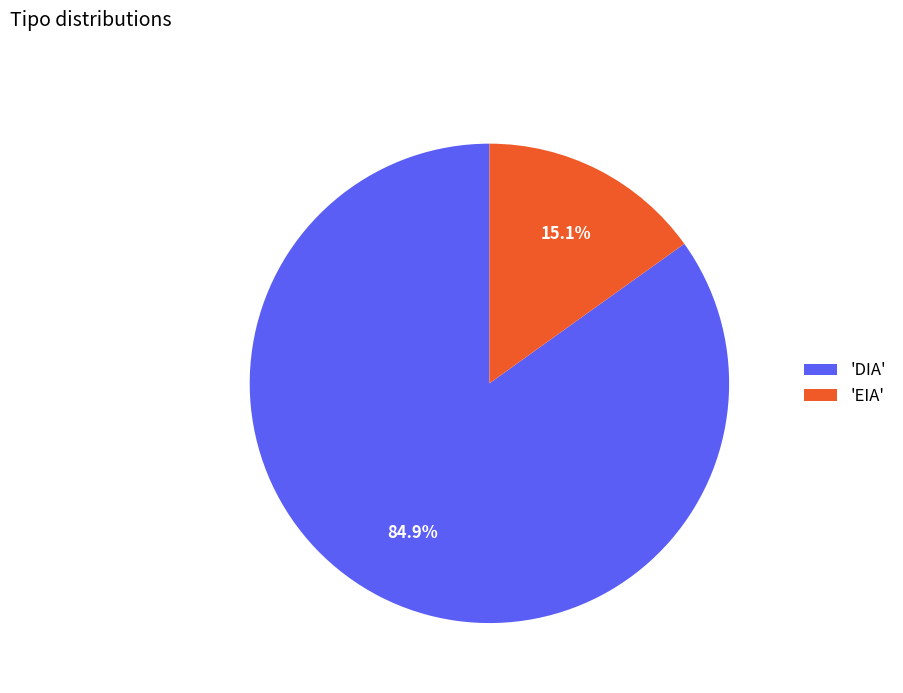

How many slices are in this pie chart?

2